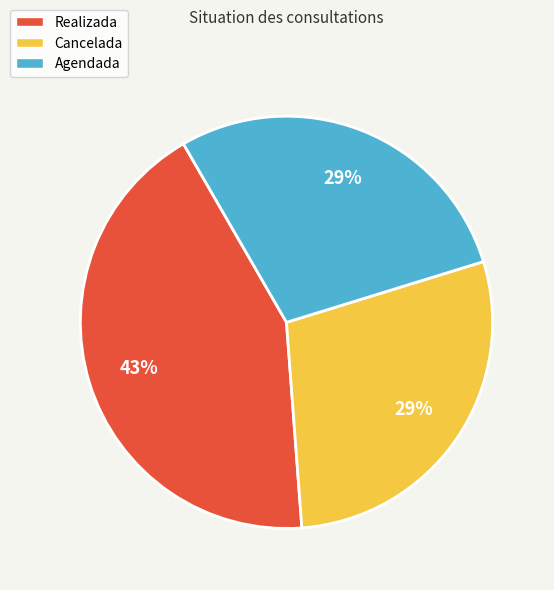

True or false: Realizada accounts for 33% of the total.

False